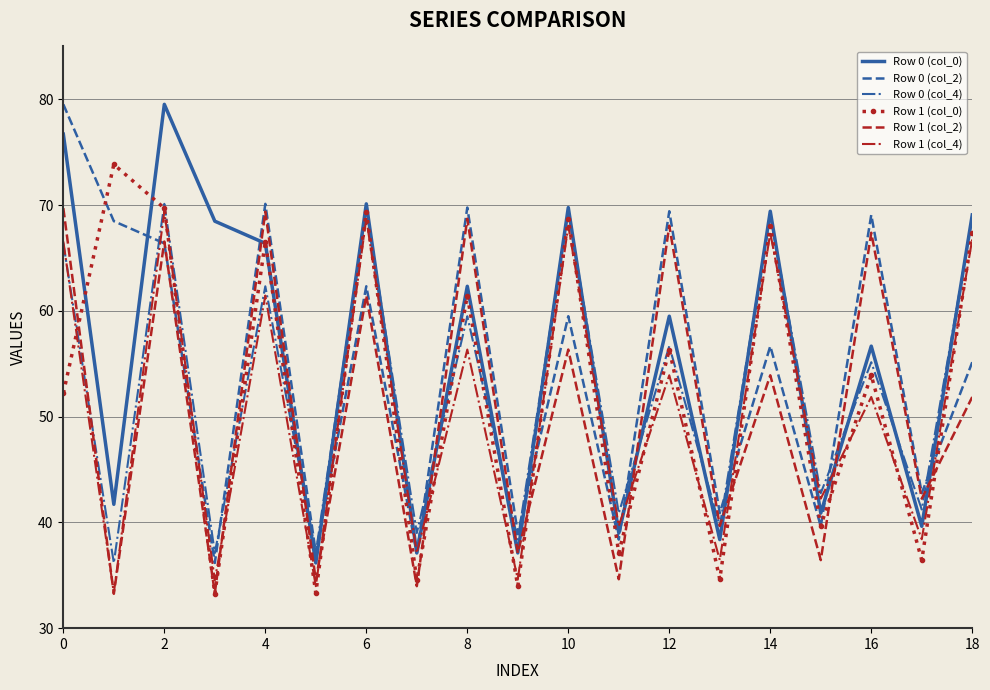

What is the greatest value displayed?

79.5